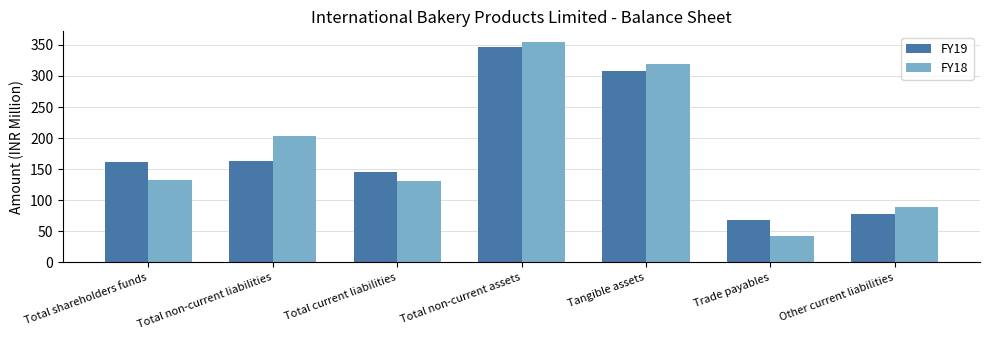

What is the difference between the FY18 values at Trade payables and Other current liabilities?

46.9